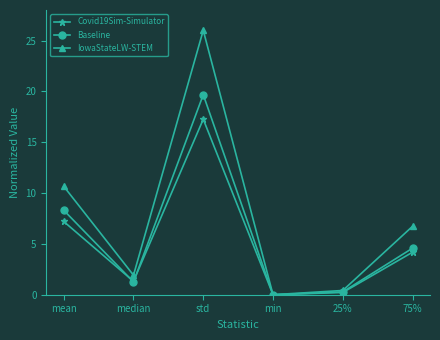

What position from the right is median?

5